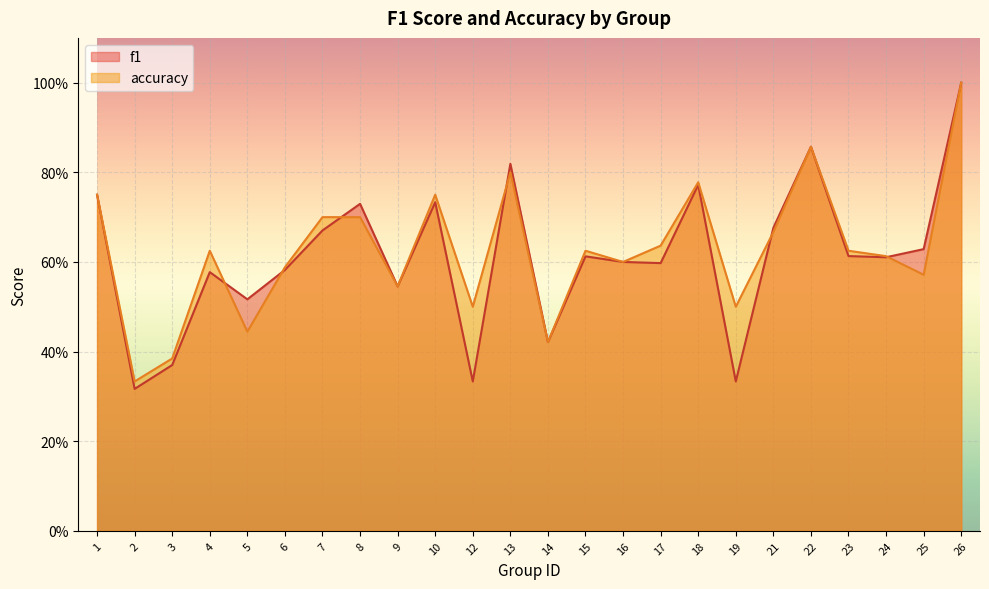

What is the difference between the accuracy values at 3 and 4?

0.2